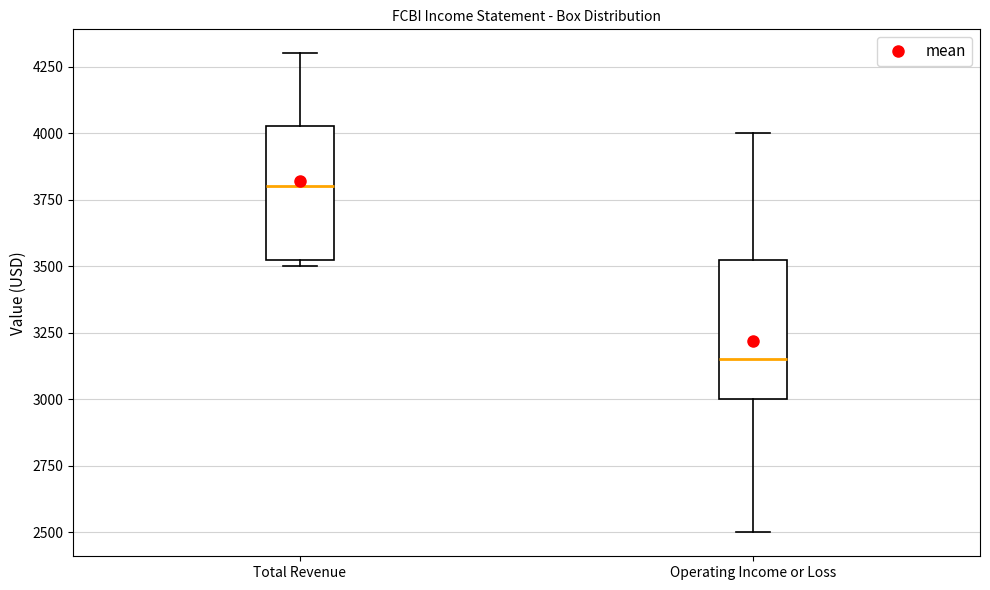

Reading left to right, read every box against the y-axis: the position of its median line, the range the box covers, and the ends of its whiskers. The values are not printed on the chart, so give them approximately, as read against the axis.

Total Revenue: median 3800, box 3550 to 4050, whiskers 3500 to 4300
Operating Income or Loss: median 3150, box 3000 to 3550, whiskers 2500 to 4000